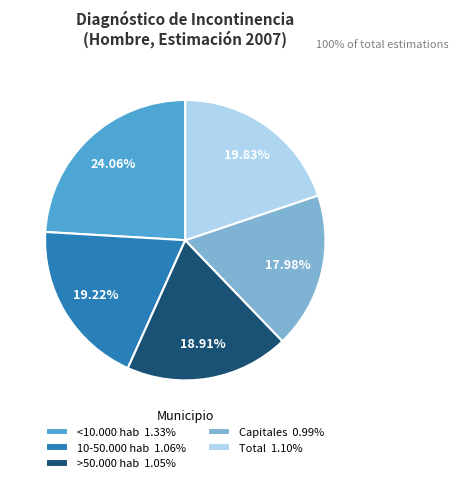

To the nearest percent, what portion does Capitales represent?

18%